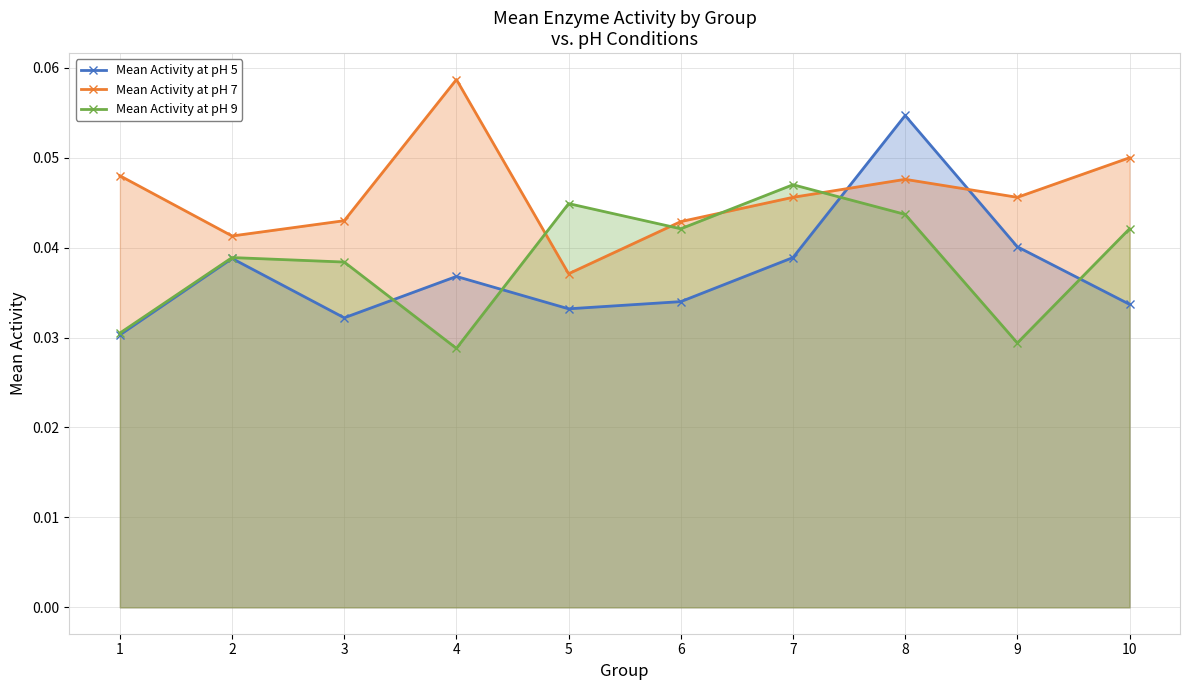

At 5, list the series in order from largest to smallest.

Mean Activity at pH 9, Mean Activity at pH 7, Mean Activity at pH 5